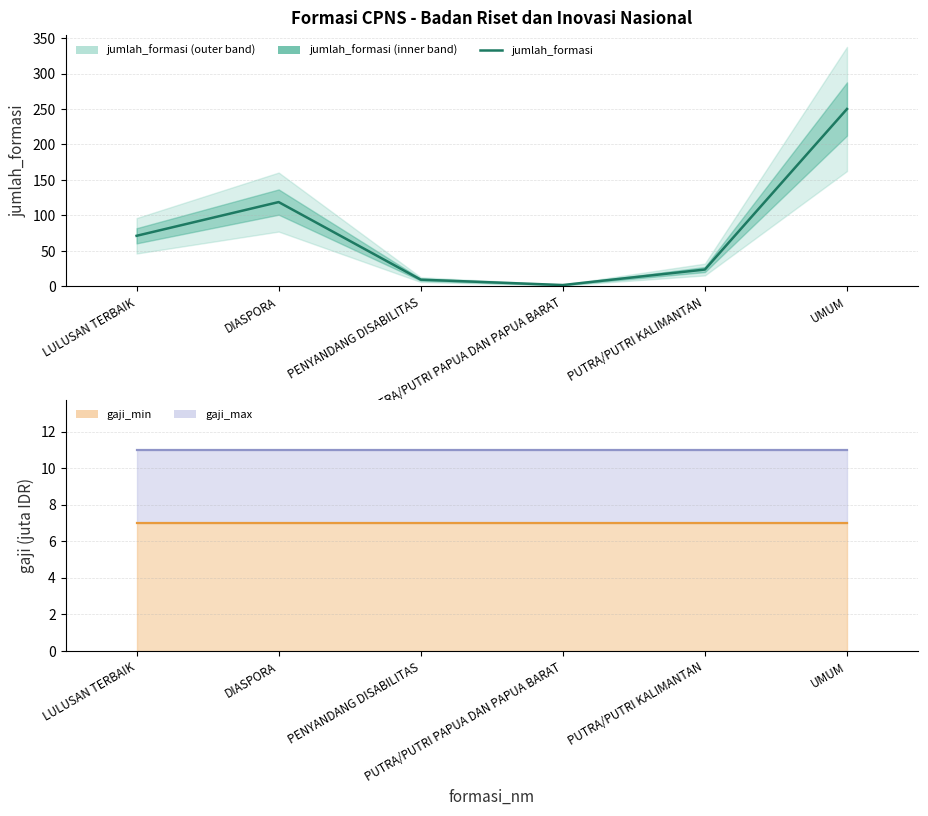

The gaji_max line series shows 11.0 at PUTRA/PUTRI KALIMANTAN. True or false?

True